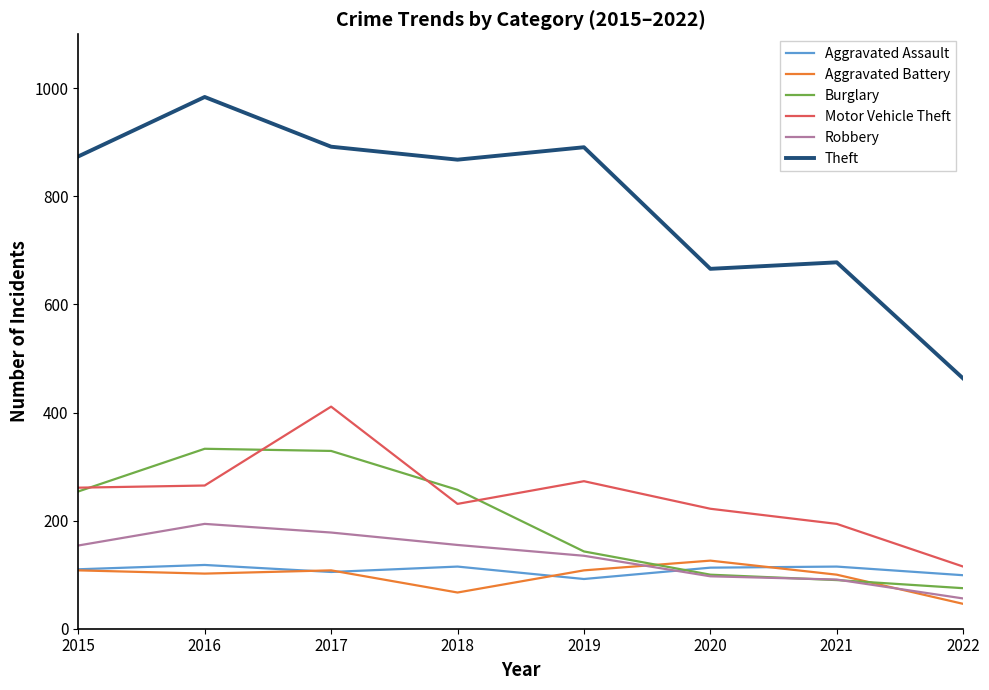

Which series has the widest spread of values?

Theft